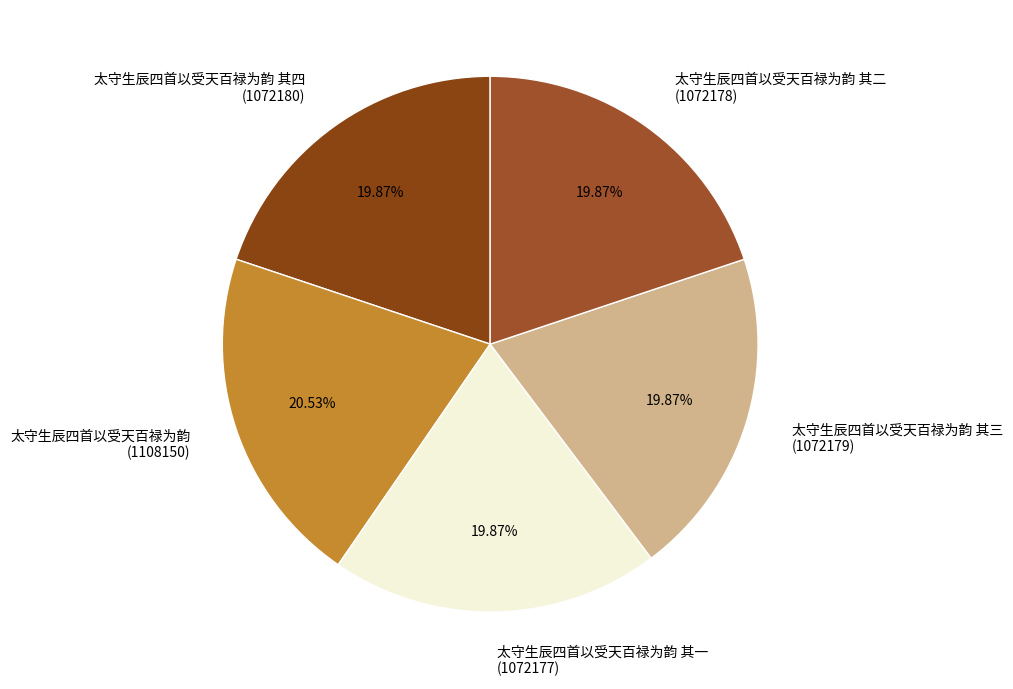

Is the sum of 太守生辰四首以受天百禄为韵 其三 and 太守生辰四首以受天百禄为韵 greater than half?

No